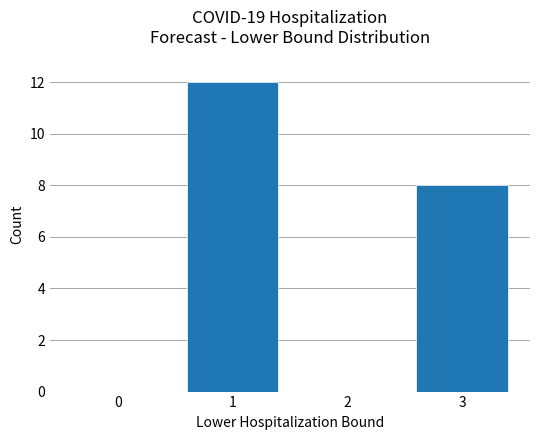

Which has a higher value, 3 or 2?

3